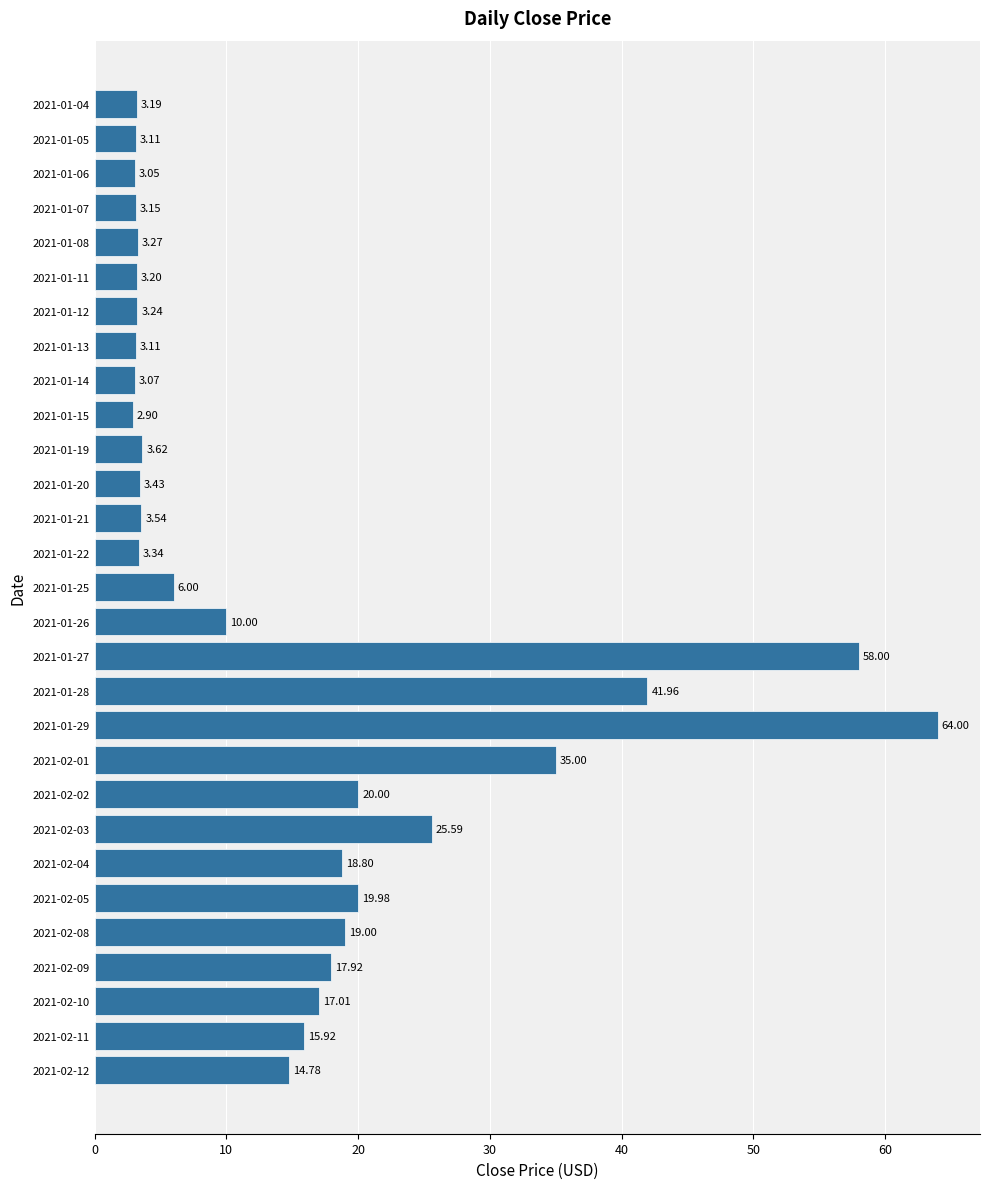

Between 2021-02-01 and 2021-01-15, which is larger?

2021-02-01